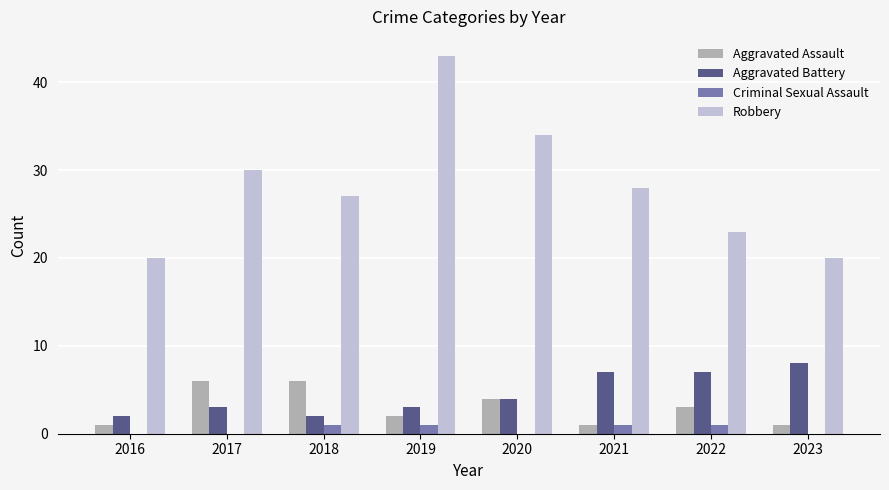

Are the bars horizontal?

No